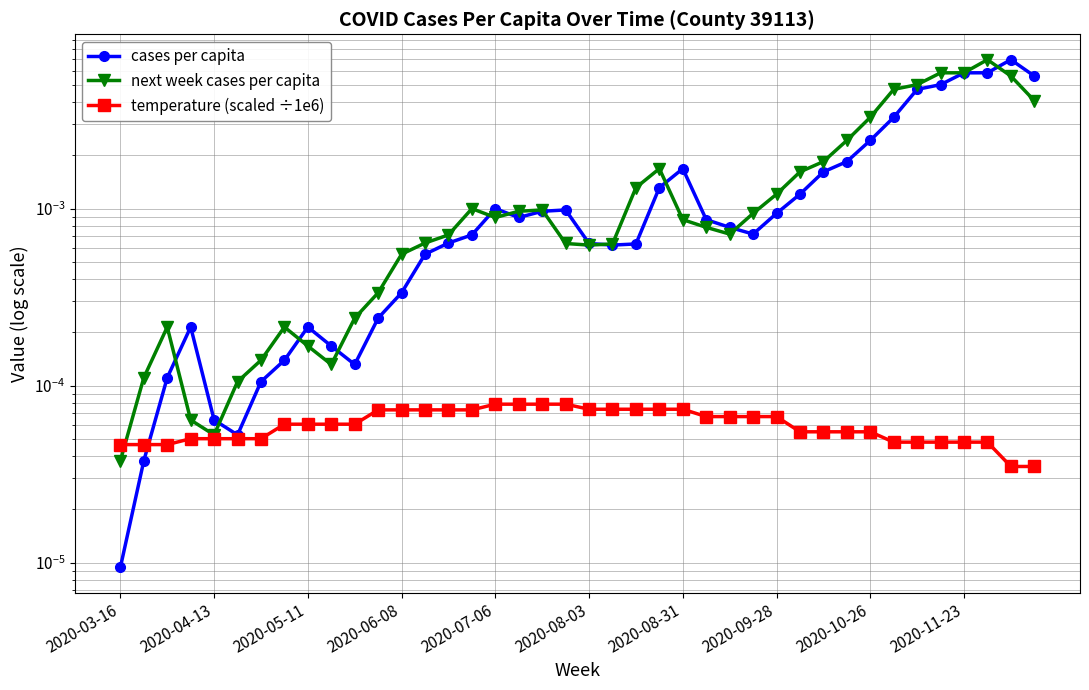

Count the number of categories in the chart.

40